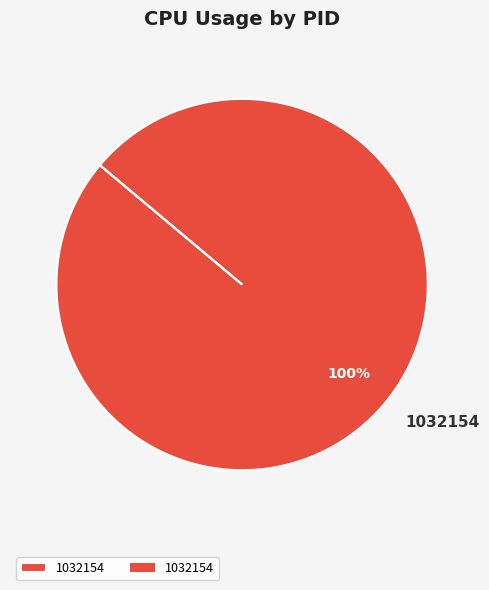

The 1032154 slice represents 100% of the pie. True or false?

True